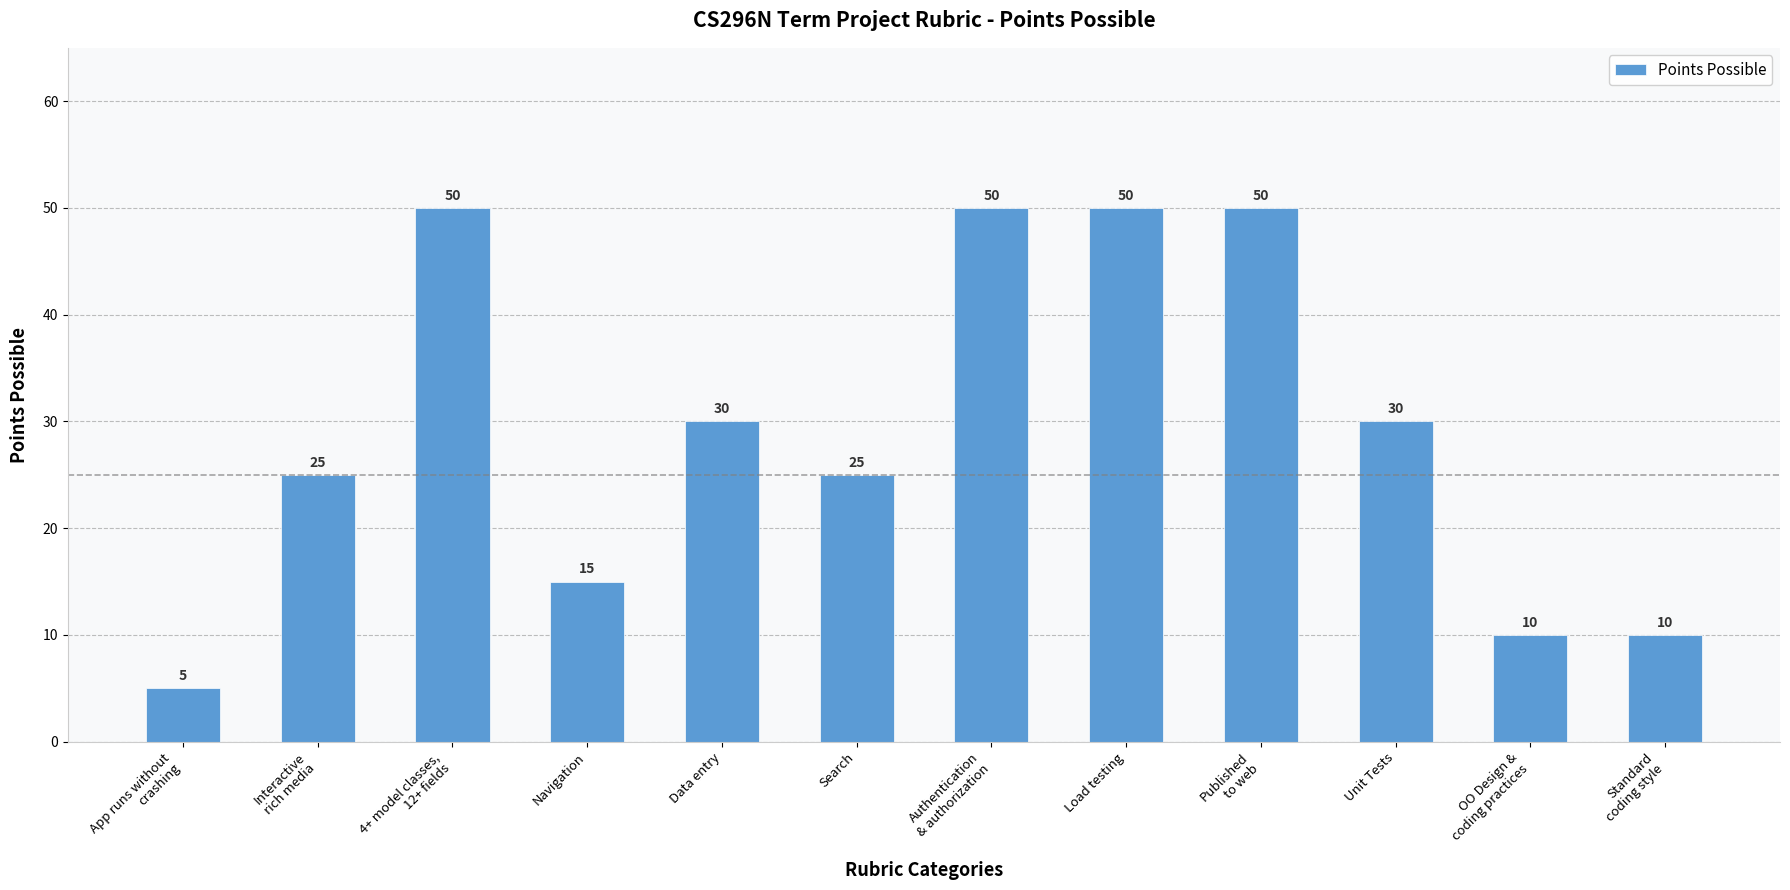

The value at Authentication
& authorization is 80. True or false?

False